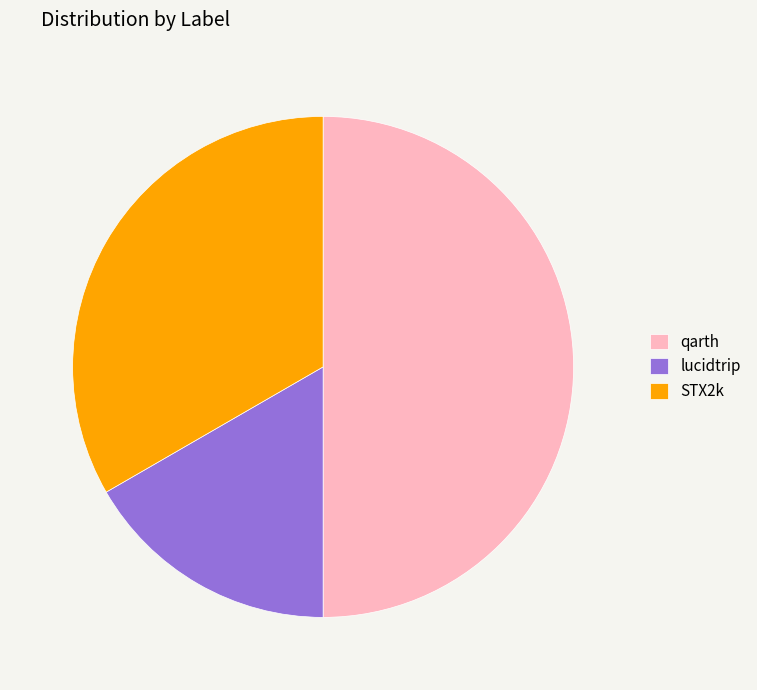

What is the largest slice in the pie chart?

qarth